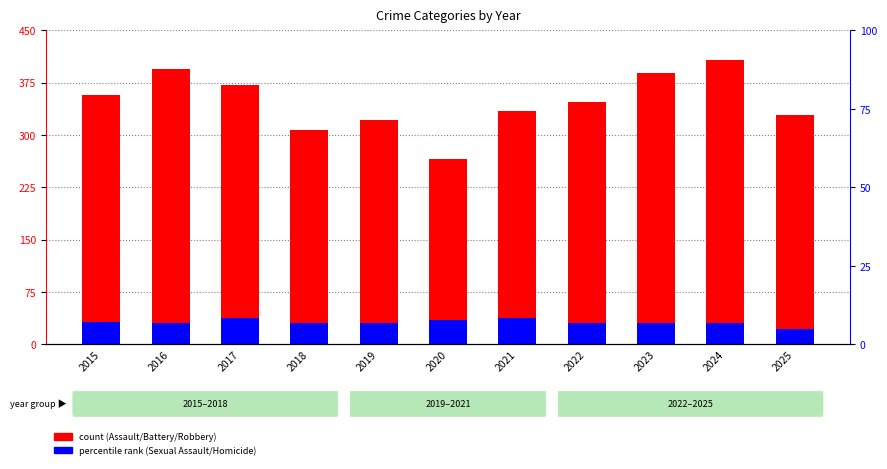

At which label does Aggravated Assault reach its peak?

2024